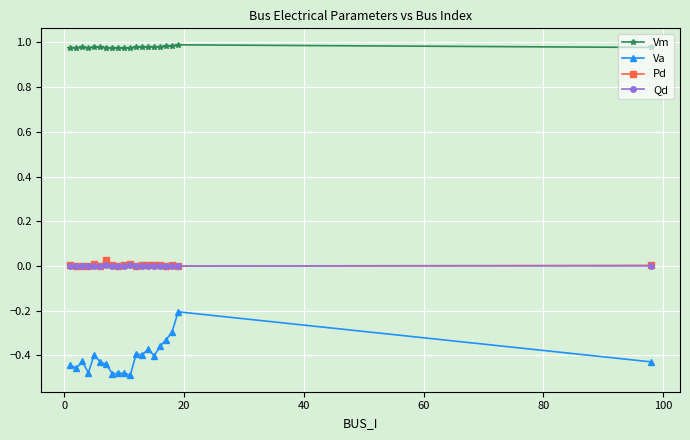

Which series has the largest range (max minus min)?

Va